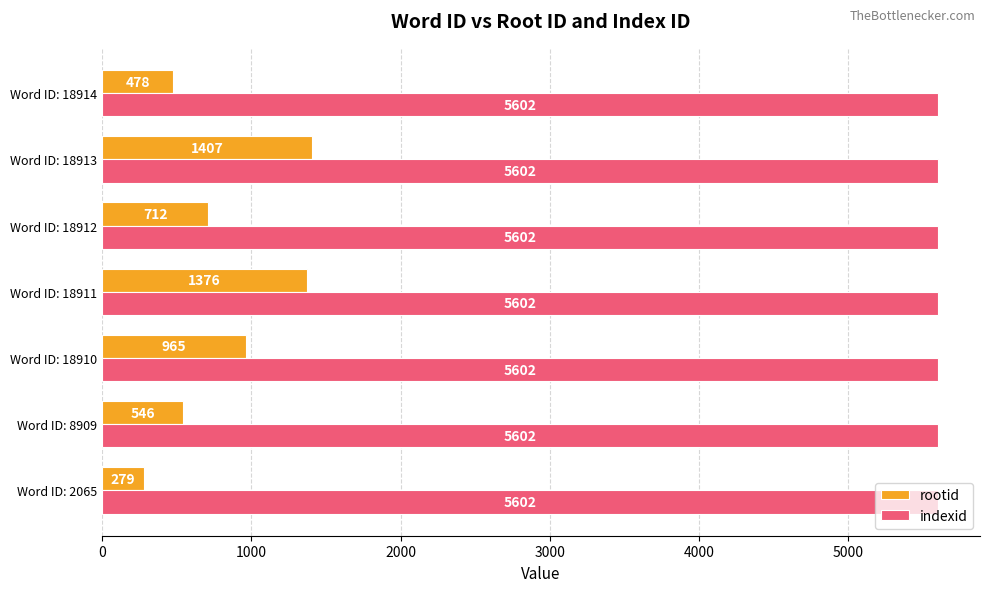

What is the difference between the rootid values at Word ID: 18911 and Word ID: 18910?

411